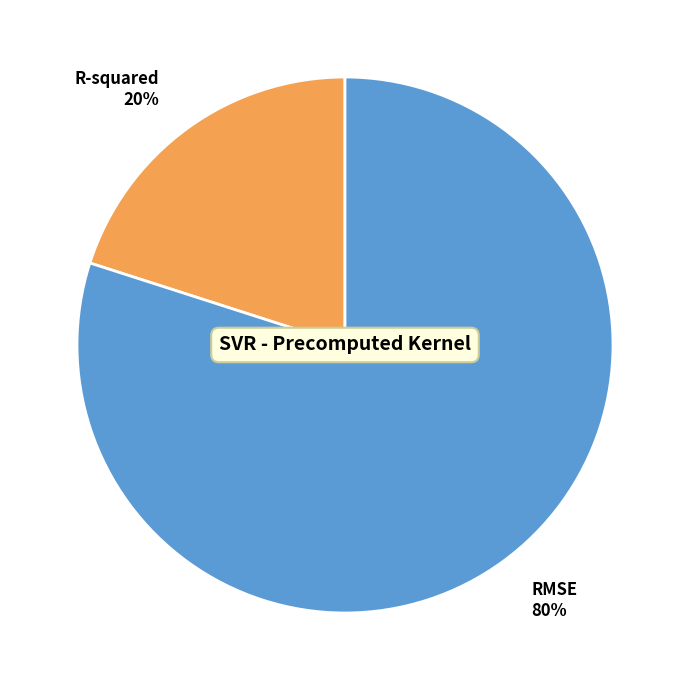

Between R-squared and RMSE, which is larger?

RMSE